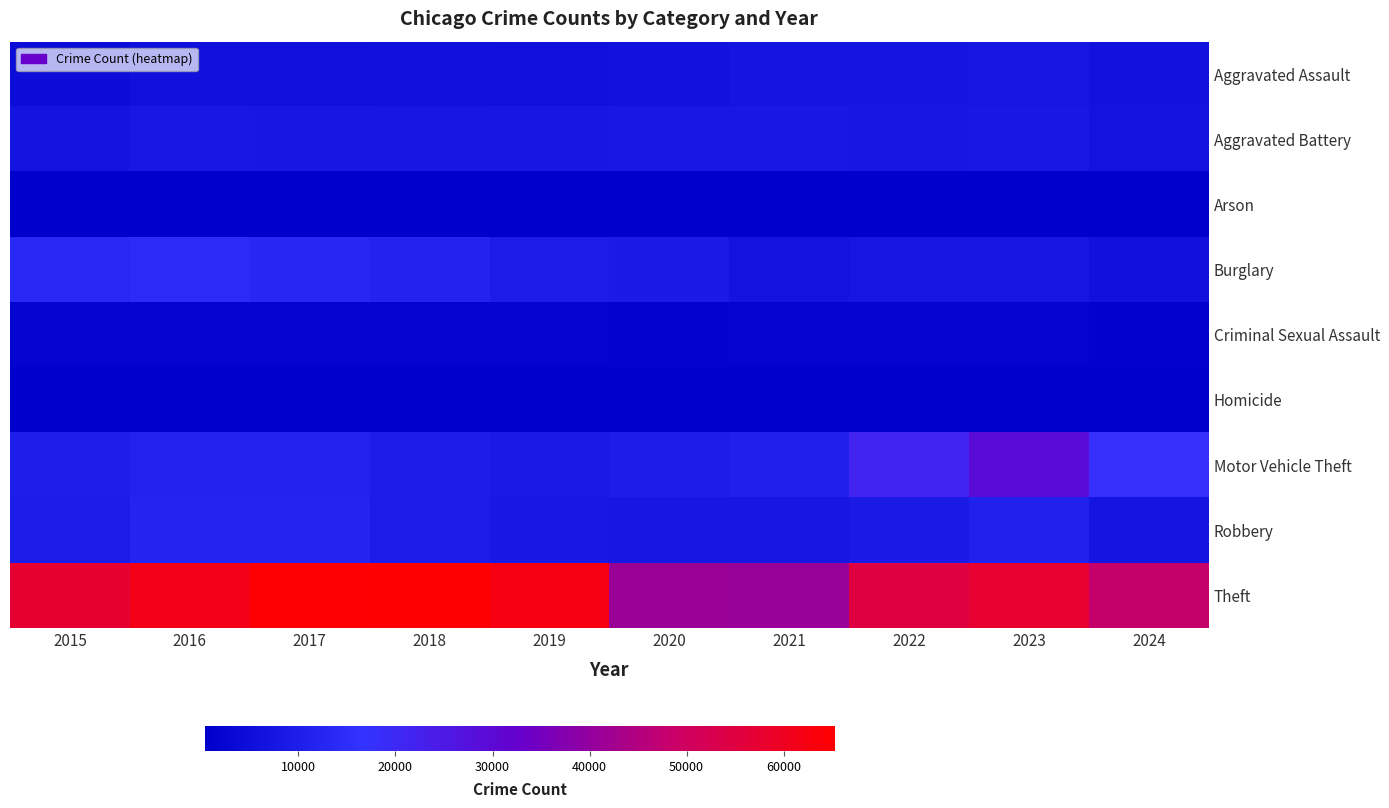

At how many categories does at least one series exceed 49154?

7